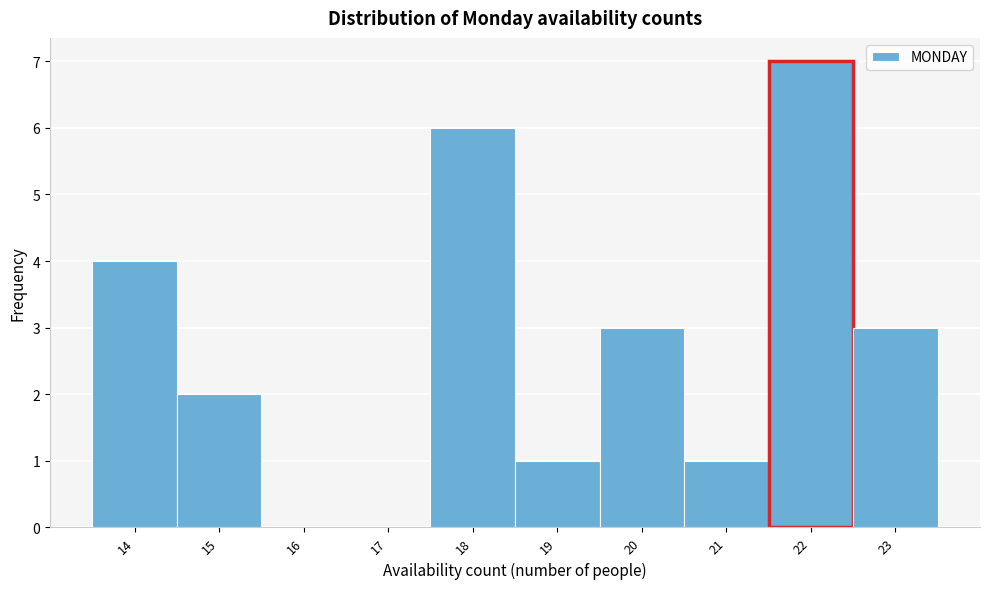

Reading left to right, list every bar in this chart as the range it spans on the x-axis followed by its height. The values are not printed on the chart, so give them approximately, as read against the axis.

13.5 to 14.5: 4
14.5 to 15.5: 2
15.5 to 16.5: 0
16.5 to 17.5: 0
17.5 to 18.5: 6
18.5 to 19.5: 1
19.5 to 20.5: 3
20.5 to 21.5: 1
21.5 to 22.5: 7
22.5 to 23.5: 3